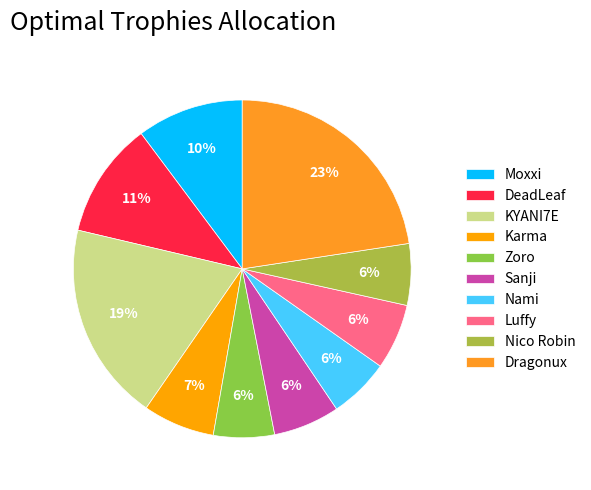

What percentage is the DeadLeaf slice, to the nearest percent?

11%